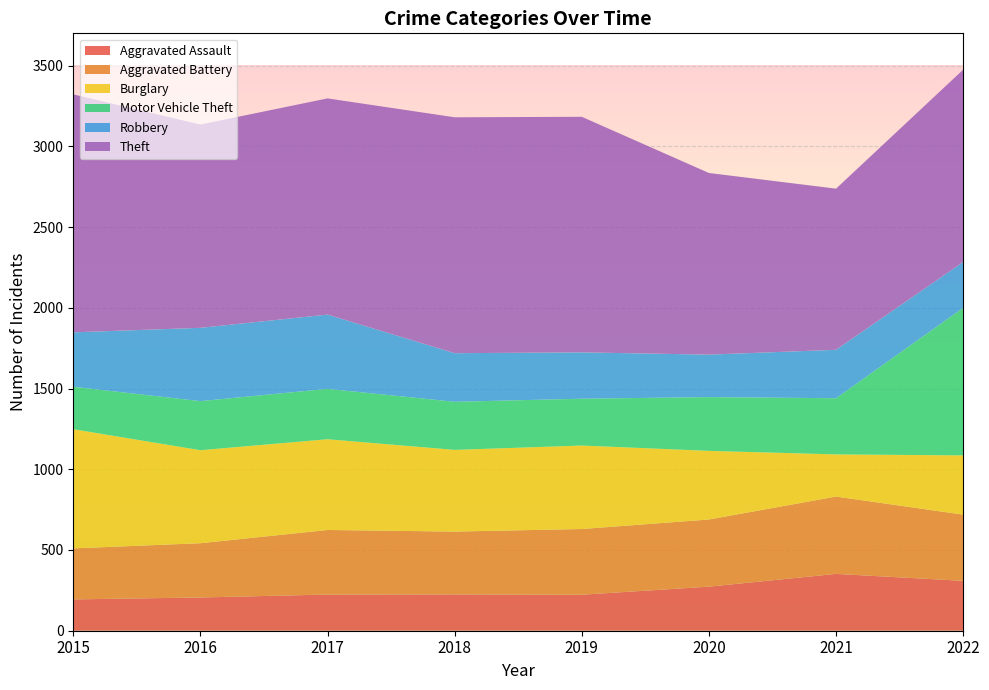

Reading left to right, what are all the values shown in this chart?

Aggravated Assault: 2015=194	2016=206	2017=224	2018=225	2019=223	2020=273	2021=352	2022=309
Aggravated Battery: 2015=316	2016=336	2017=400	2018=389	2019=407	2020=416	2021=479	2022=410
Burglary: 2015=738	2016=576	2017=562	2018=506	2019=517	2020=425	2021=261	2022=367
Motor Vehicle Theft: 2015=263	2016=304	2017=312	2018=298	2019=290	2020=333	2021=348	2022=914
Robbery: 2015=337	2016=454	2017=460	2018=301	2019=287	2020=263	2021=300	2022=284
Theft: 2015=1474	2016=1259	2017=1339	2018=1461	2019=1459	2020=1125	2021=998	2022=1191